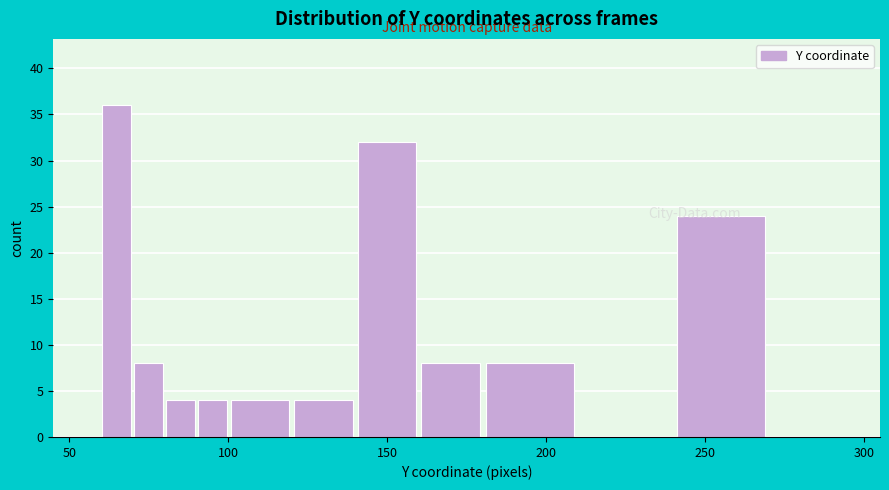

Read against the x-axis, roughly where is the centre of the tallest bar?

65